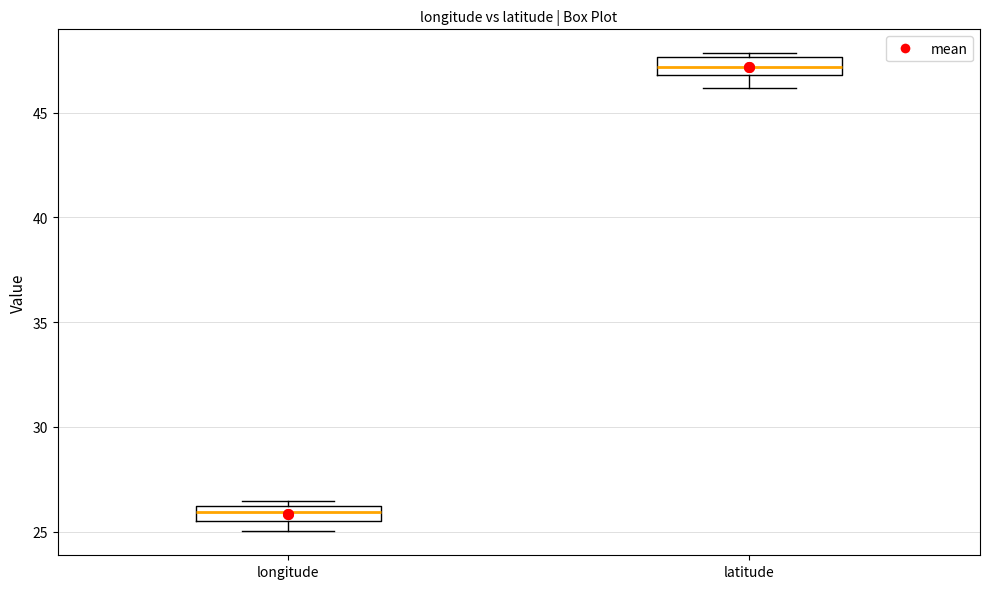

Where does the lower whisker of the box for longitude end on the y-axis? The values are not printed on the chart, so give them approximately, as read against the axis.

25.0